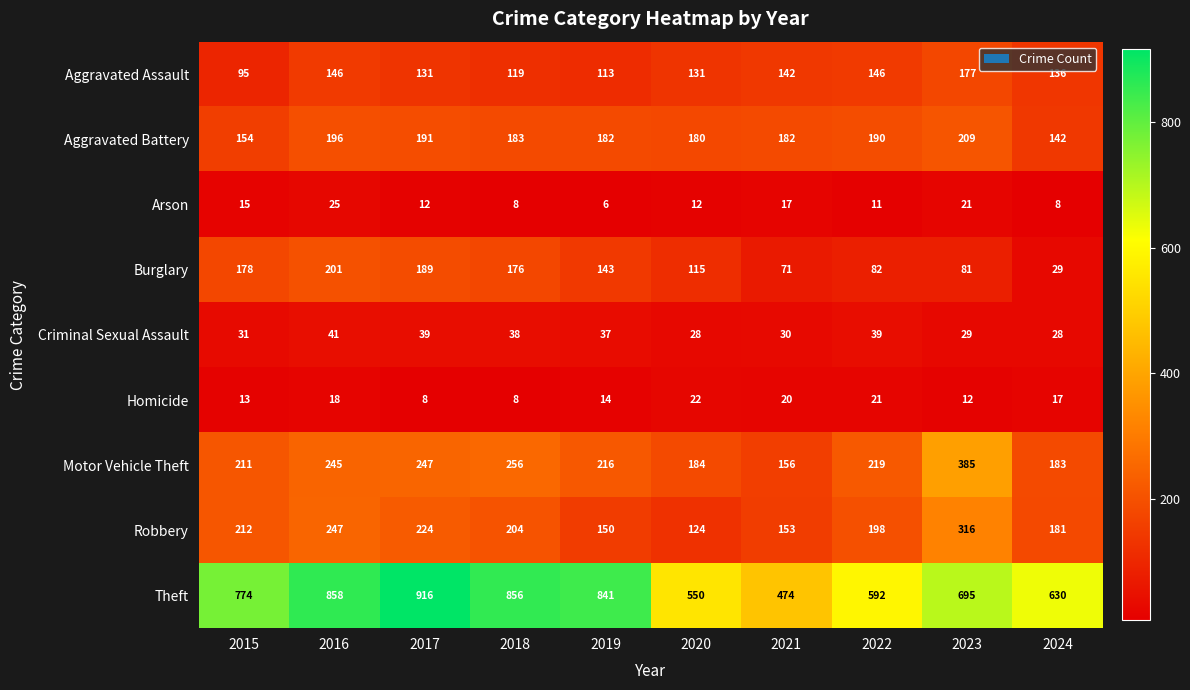

What is the approximate value of Robbery at 2018, to the nearest 10?

200